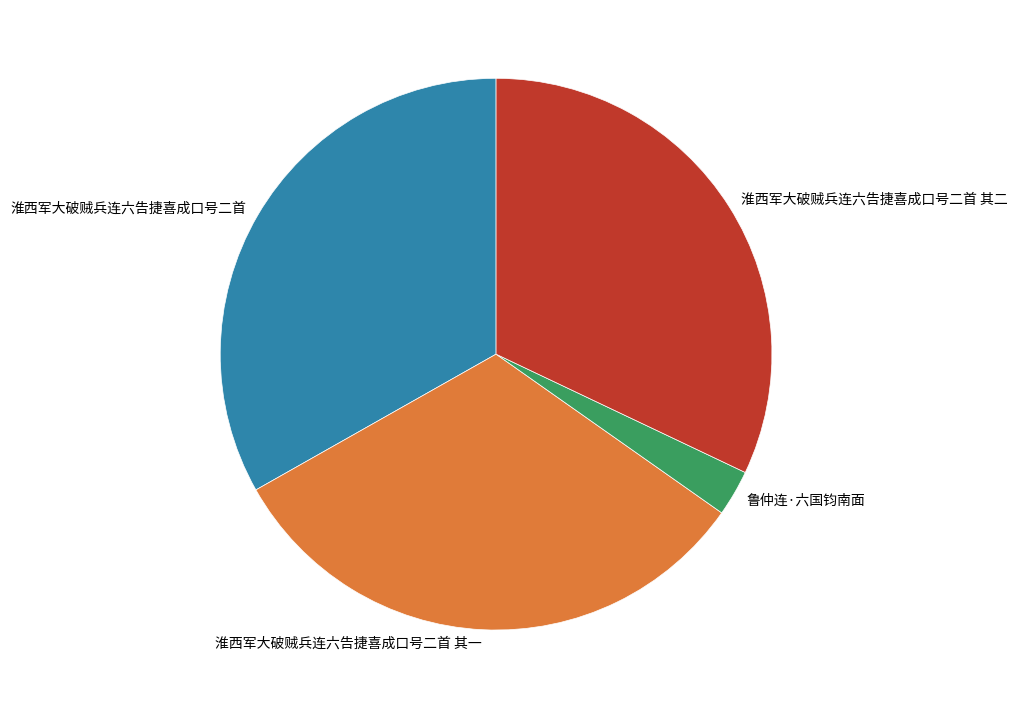

The 淮西军大破贼兵连六告捷喜成口号二首 其一 slice represents 26% of the pie. True or false?

False